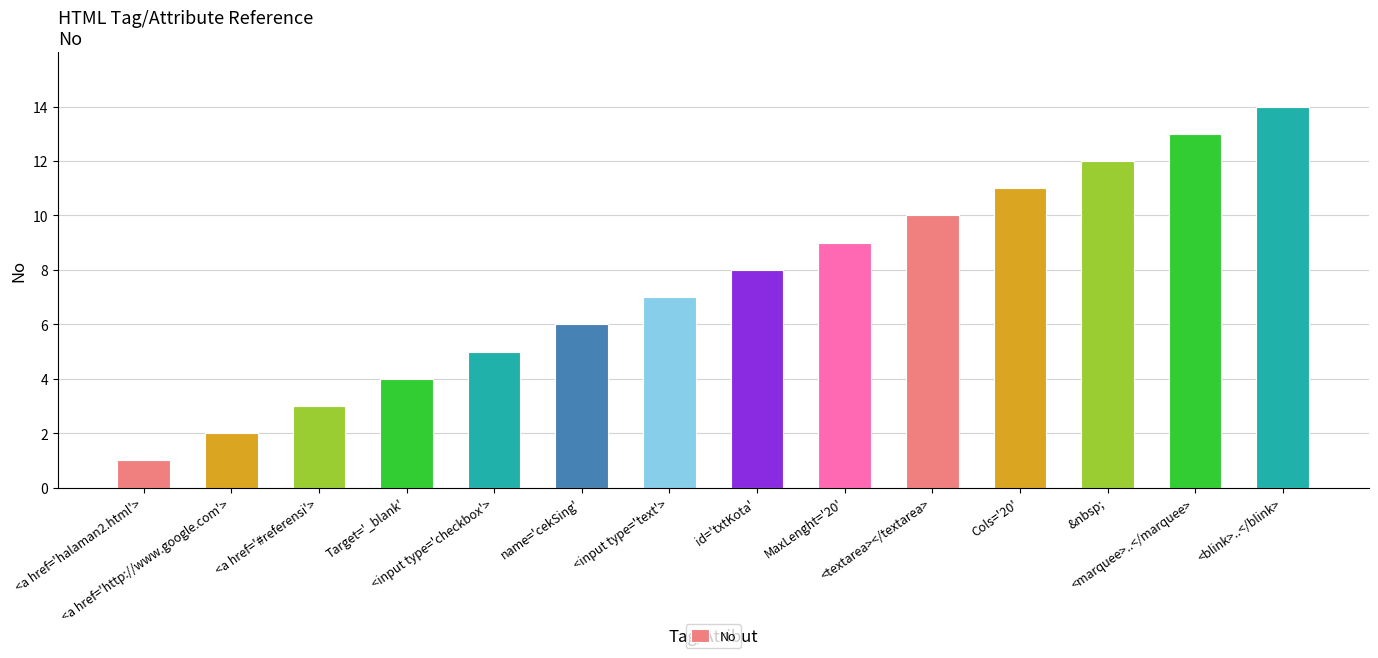

True or false: the data shows 8 at id='txtKota'.

True